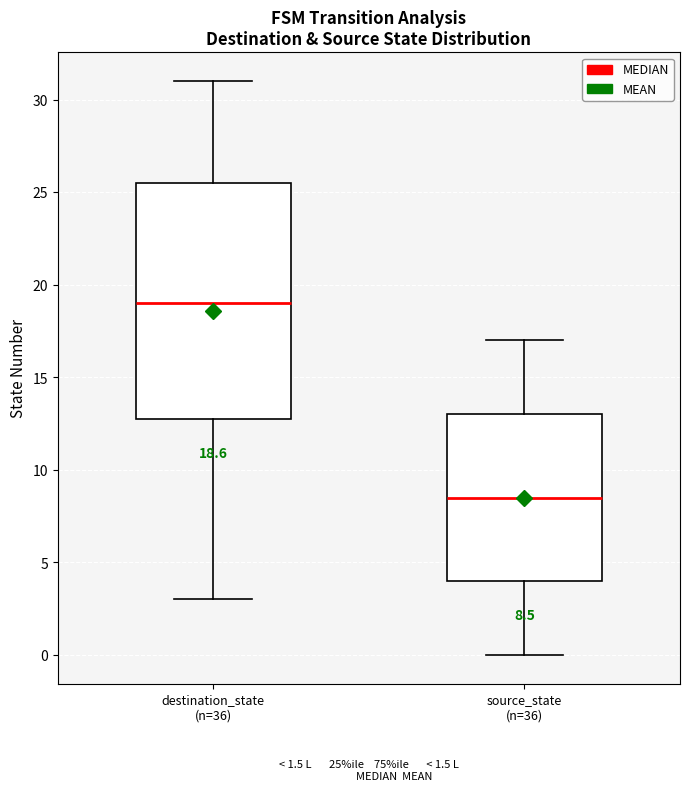

Which box has the highest median line?

destination_state (n=36)